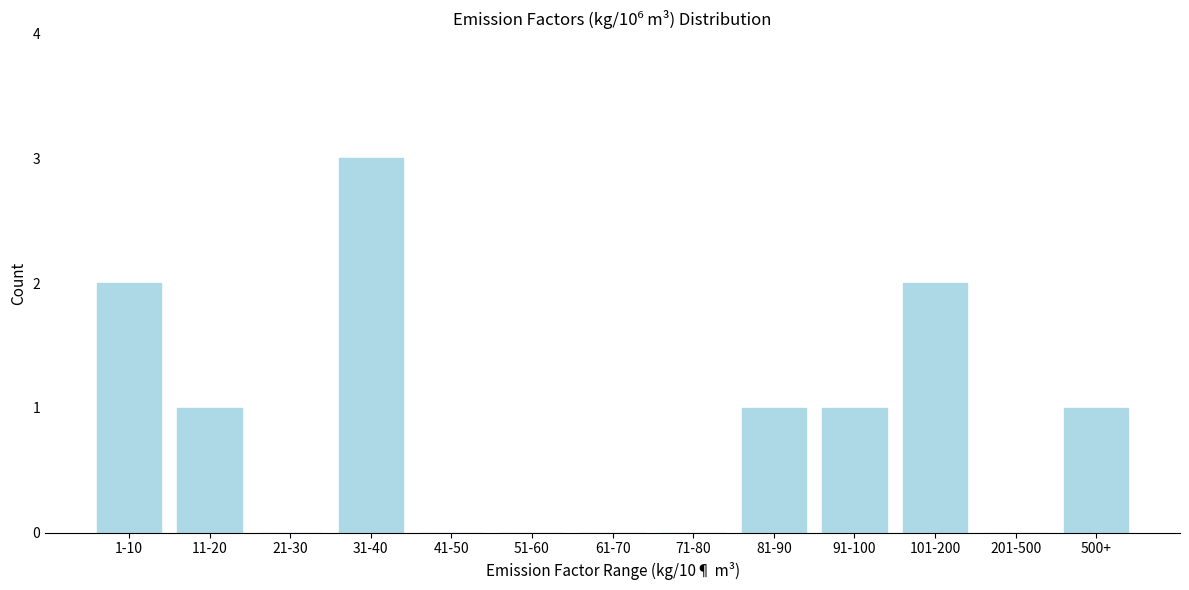

Reading left to right, what are all the values shown in this chart?

1-10=2	11-20=1	21-30=0	31-40=3	41-50=0	51-60=0	61-70=0	71-80=0	81-90=1	91-100=1	101-200=2	201-500=0	500+=1